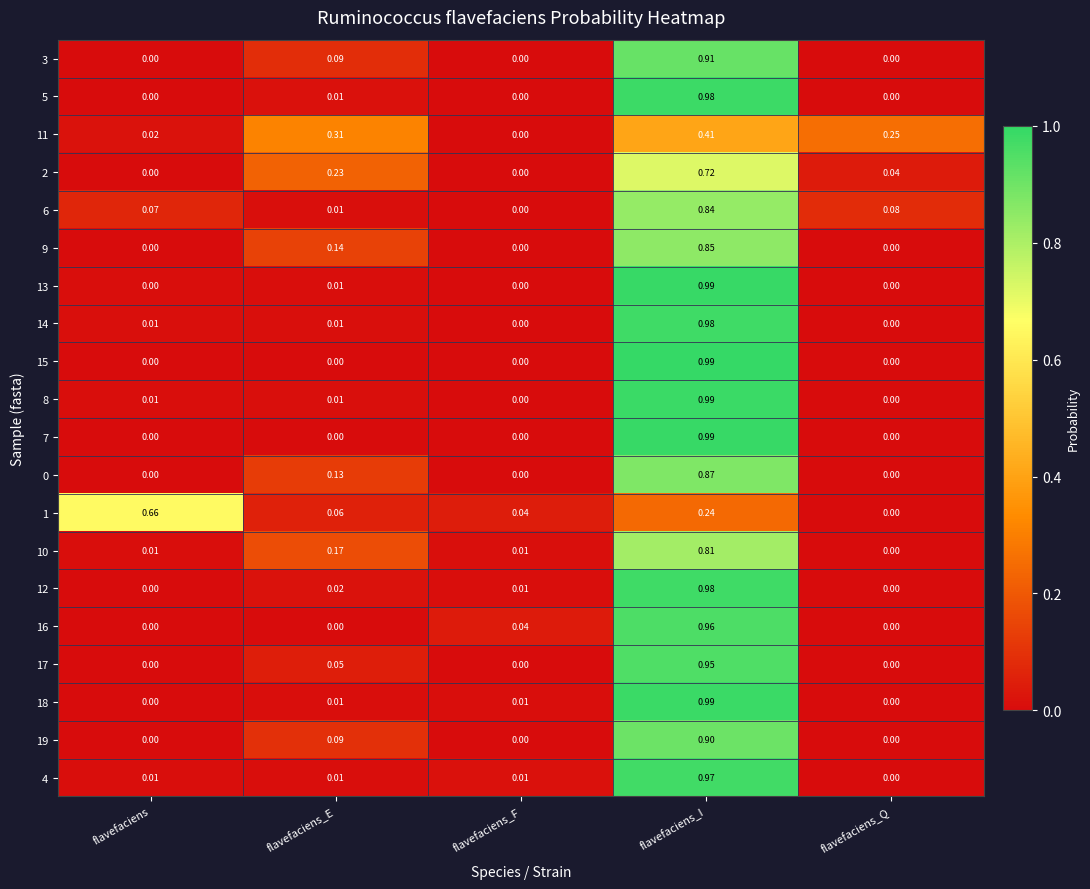

Rank the categories by 11 value from highest to lowest.

flavefaciens_I, flavefaciens_E, flavefaciens_Q, flavefaciens, flavefaciens_F